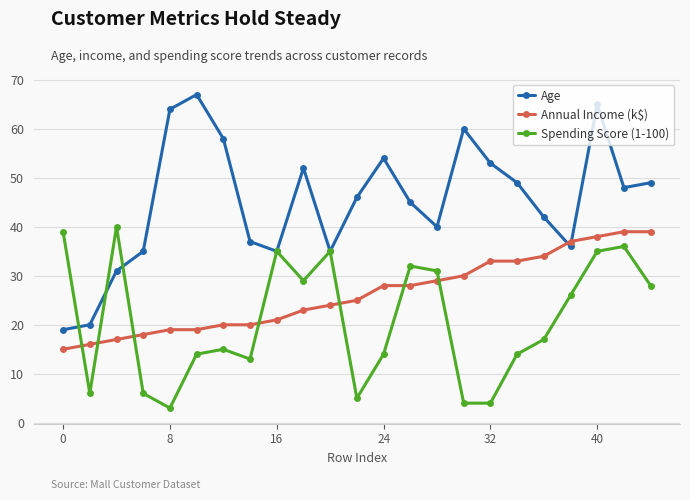

Rank the series by their average value, from lowest to highest.

Spending Score (1-100), Annual Income (k$), Age